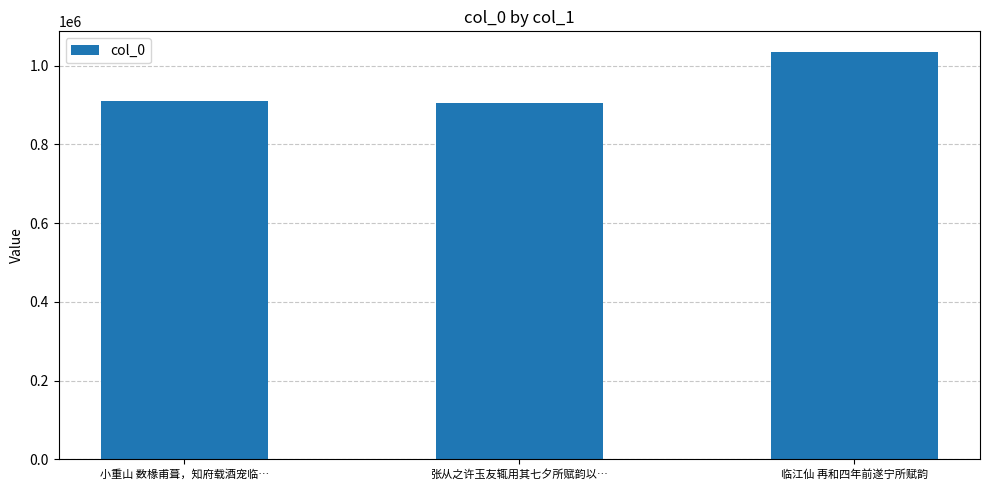

The value at 临江仙 再和四年前遂宁所赋韵 is 1694774. True or false?

False